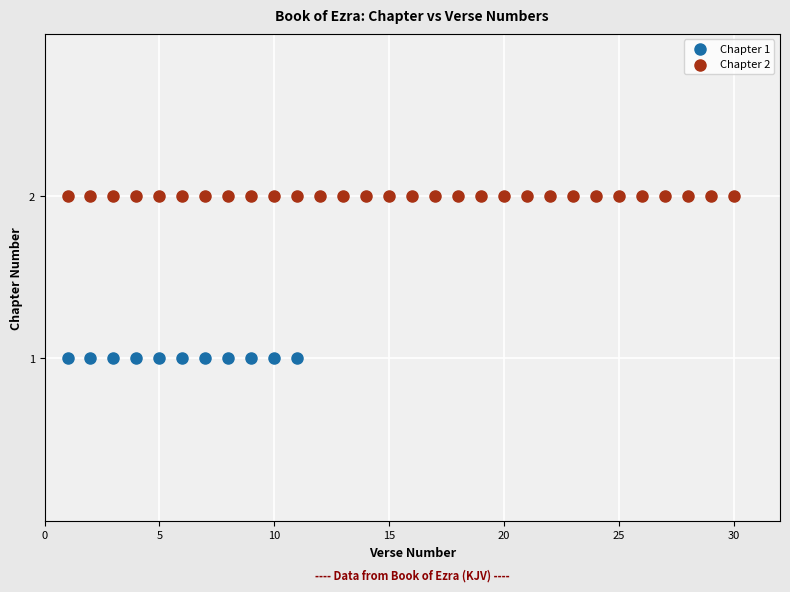

Which series reaches the maximum Y coordinate?

Chapter 2